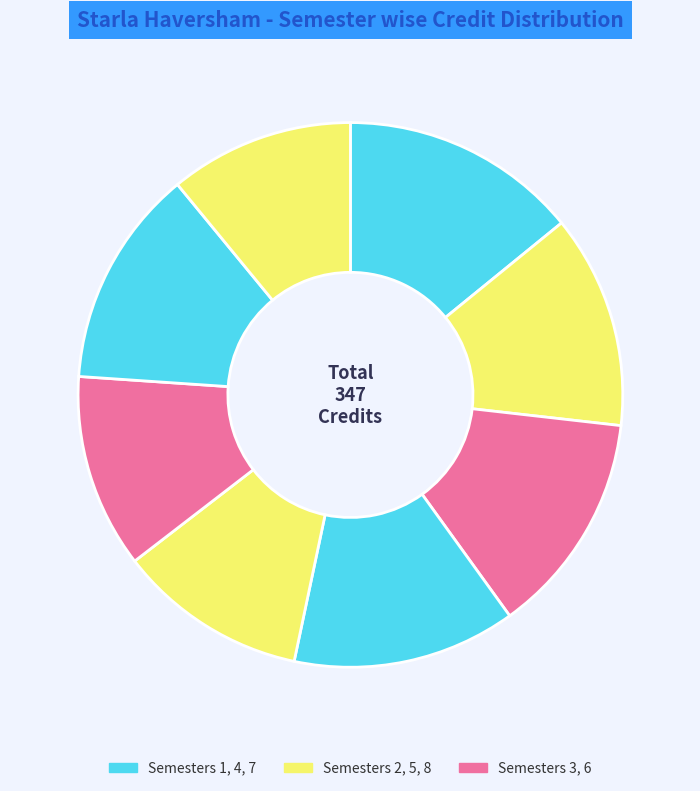

How many segments does this pie chart have?

8